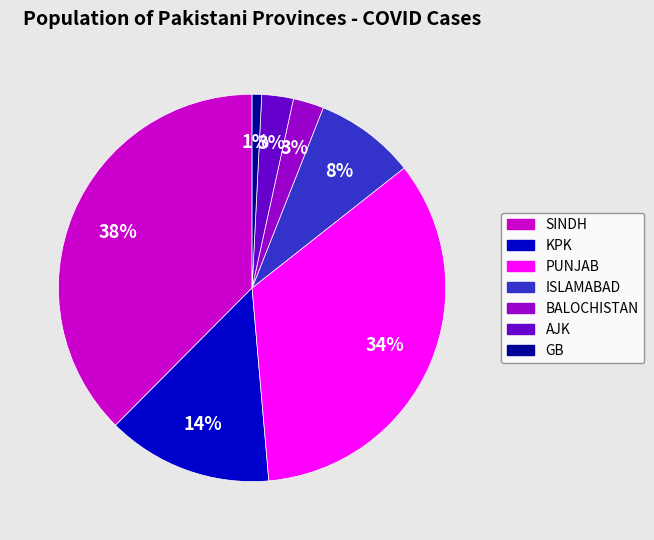

Combined, do KPK and PUNJAB account for over 50%?

No